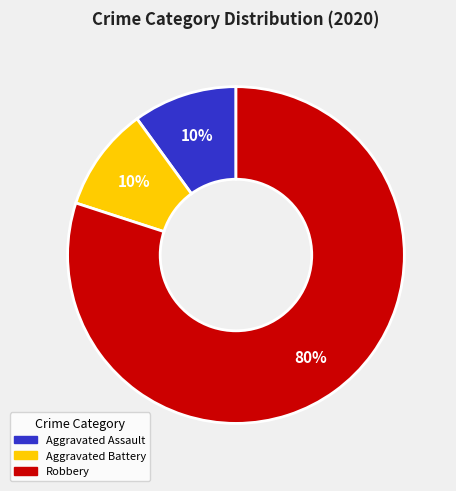

What is the largest slice in the pie chart?

Robbery